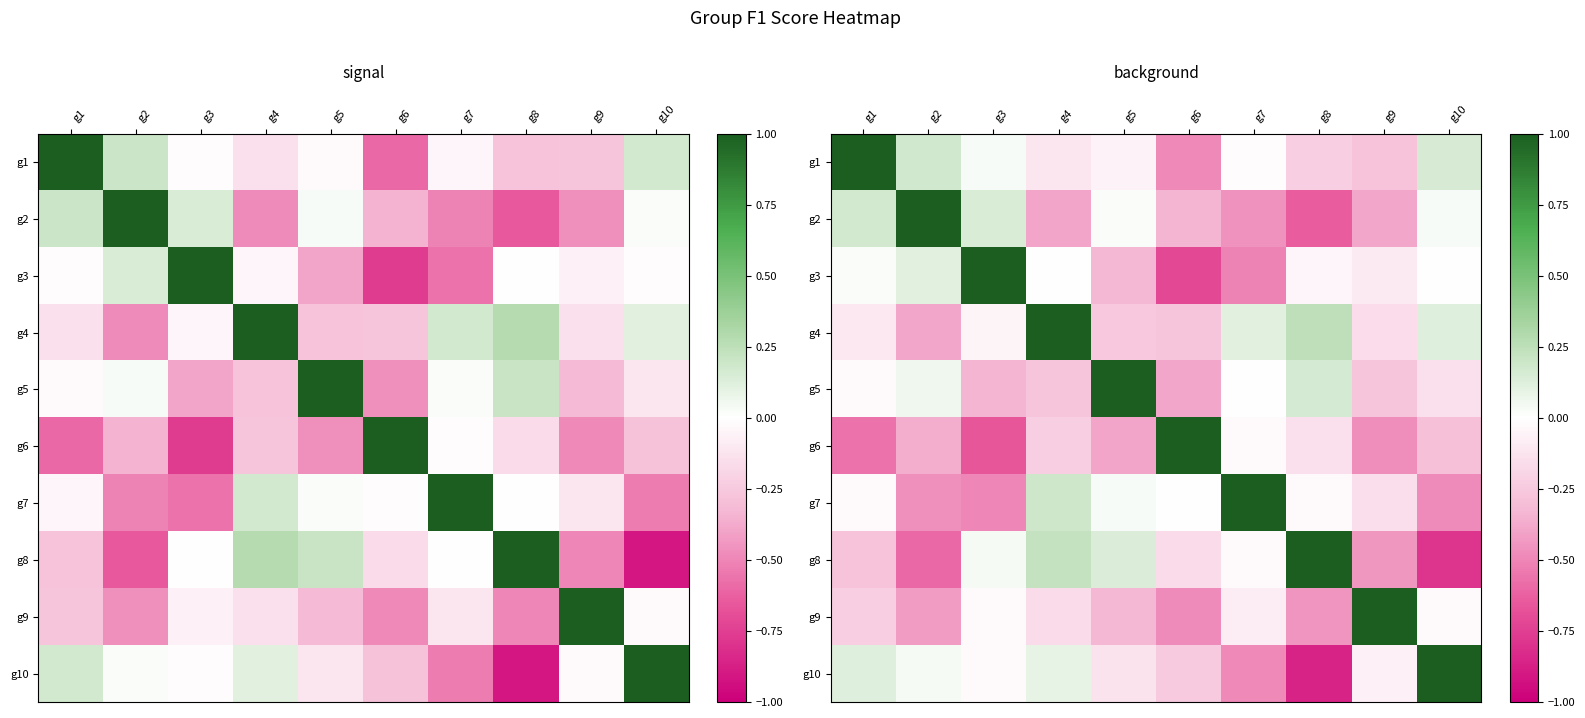

The g10 series shows -0.0 at g3. True or false?

False